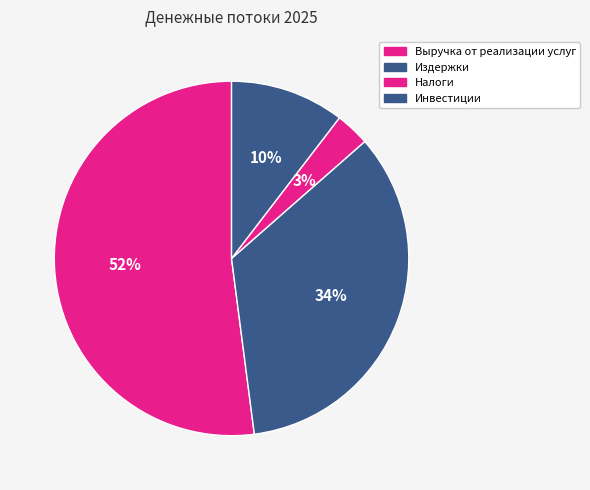

Count the number of slices in the pie.

4